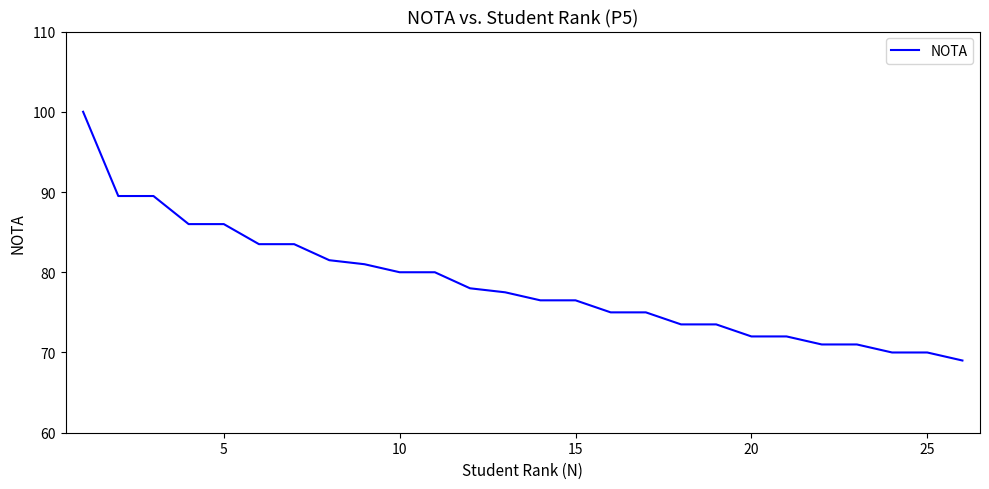

Reading left to right, transcribe all the data shown in this chart.

100.0	89.5	89.5	86.0	86.0	83.5	83.5	81.5	81.0	80.0	80.0	78.0	77.5	76.5	76.5	75.0	75.0	73.5	73.5	72.0	72.0	71.0	71.0	70.0	70.0	69.0